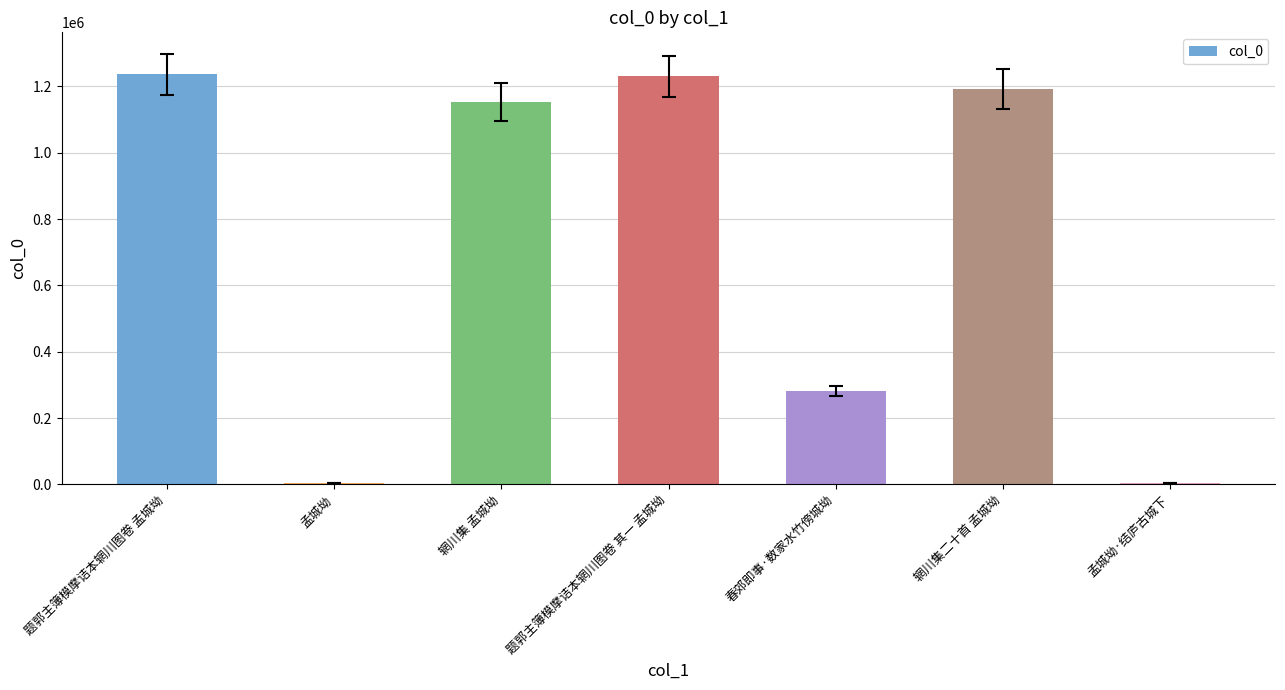

What is the sum of all values?

5098453